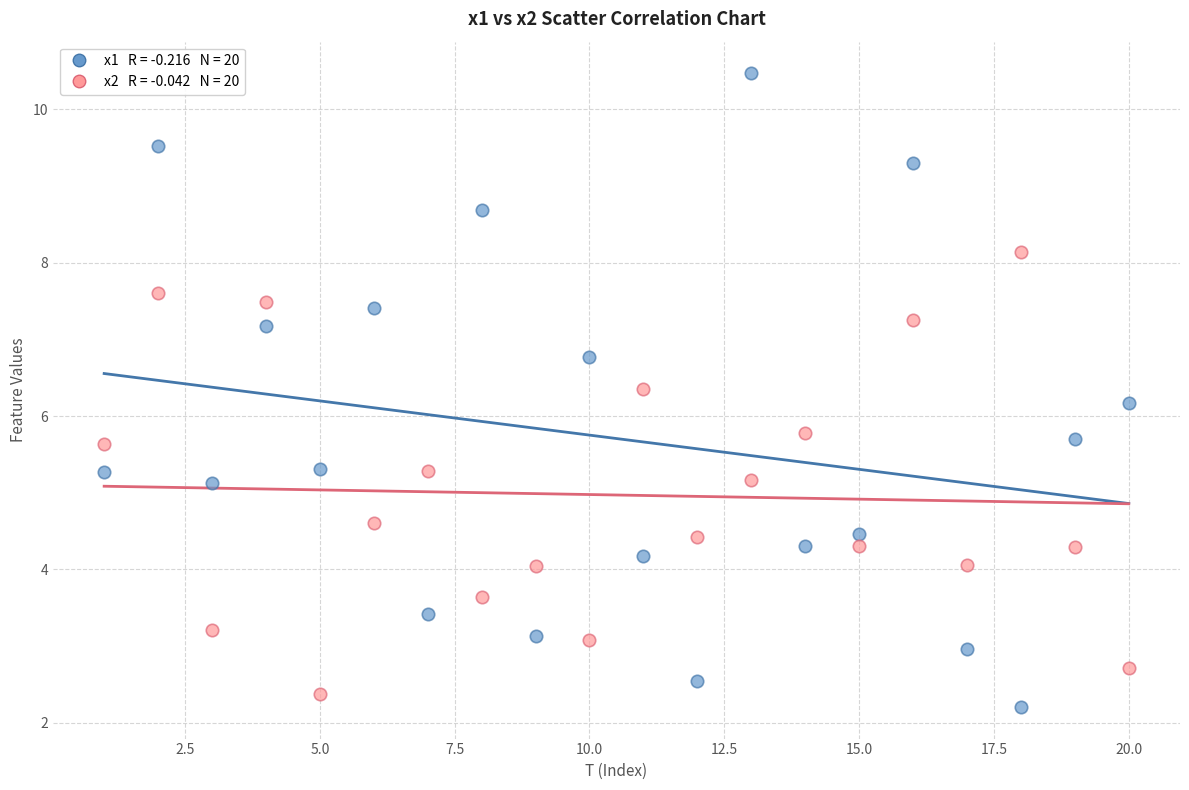

Across all data points, what is the range of Y values (max minus min)?

8.3